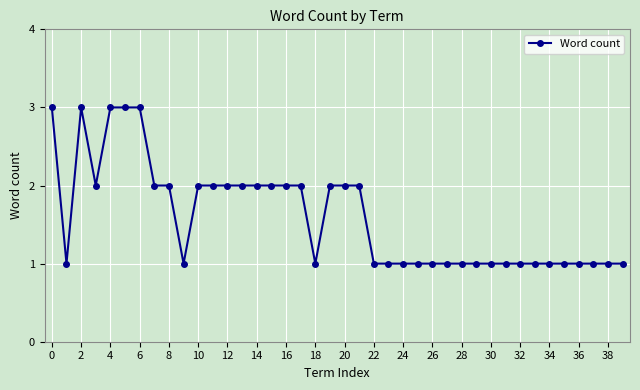

Does the chart have visible grid lines?

Yes